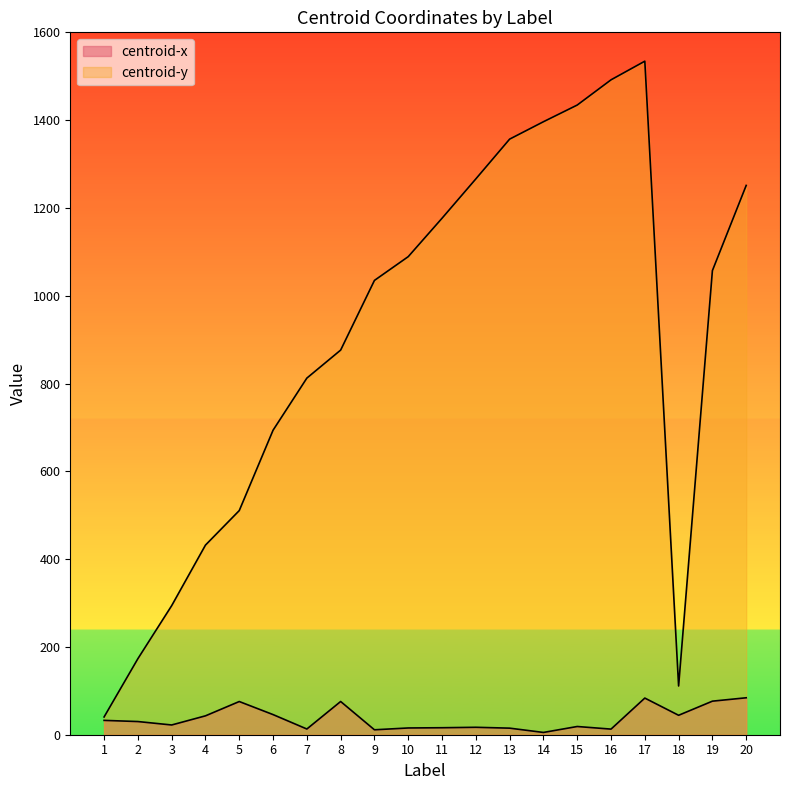

At how many categories does at least one series exceed 1070?

9